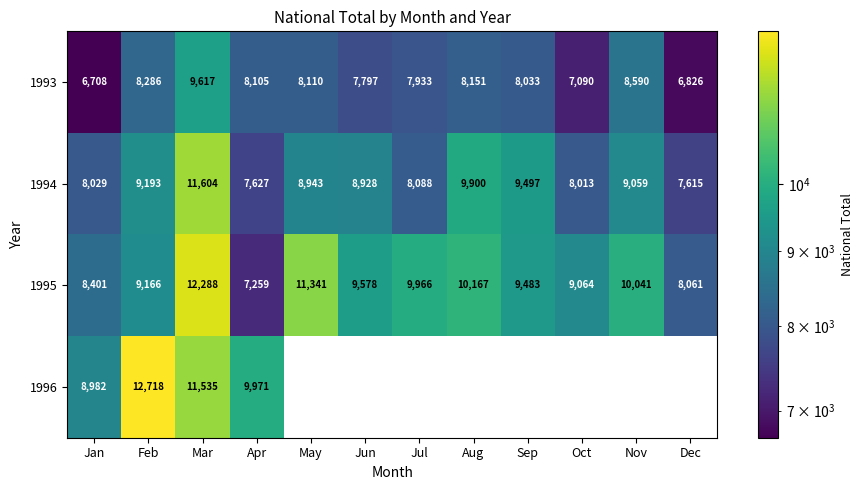

At Mar, list the series in order from largest to smallest.

1995, 1994, 1996, 1993